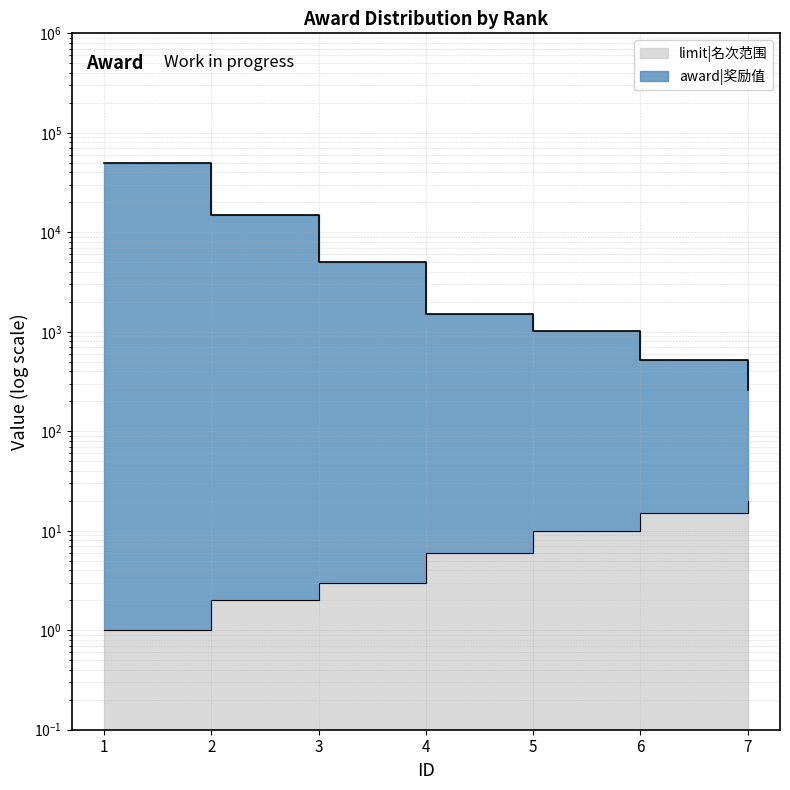

Does the chart have visible grid lines?

Yes